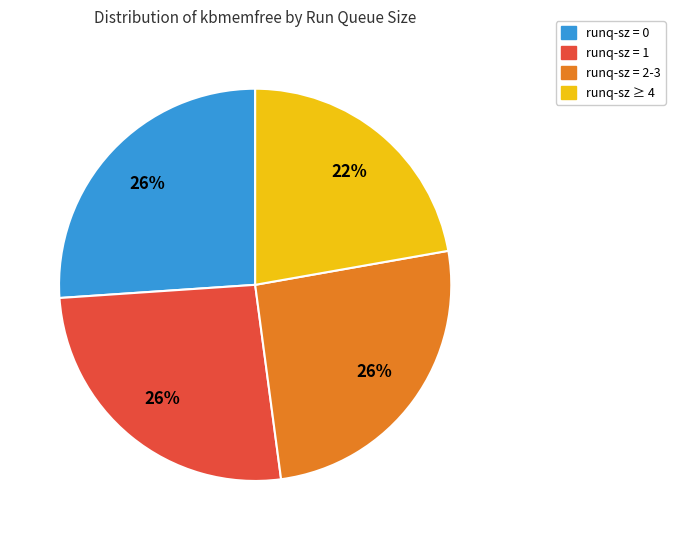

How many segments does this pie chart have?

4